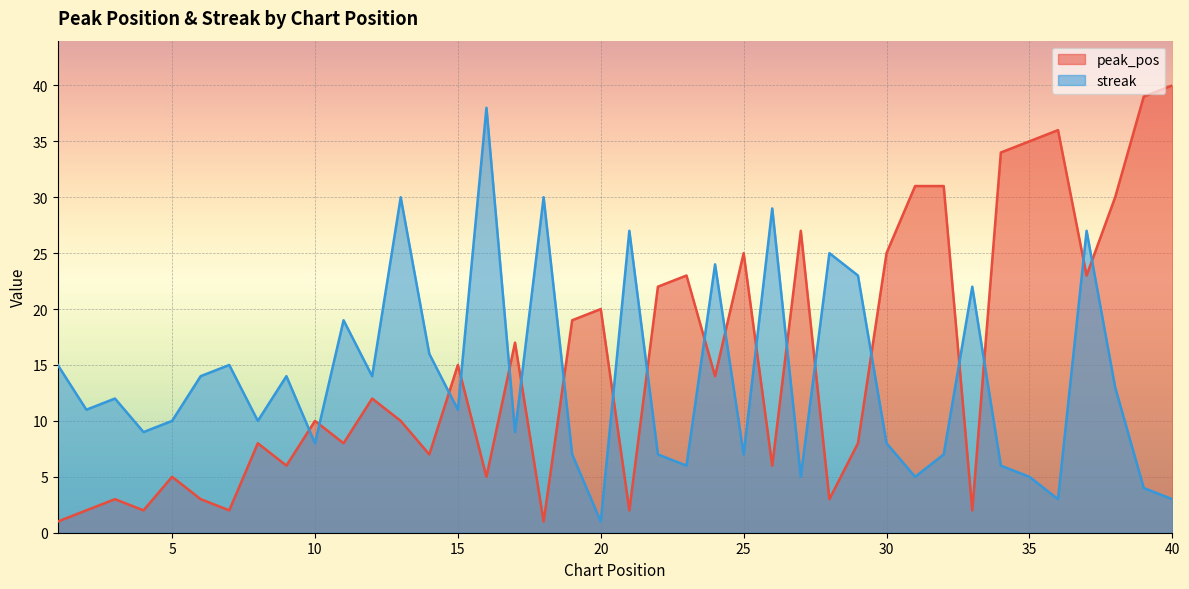

True or false: peak_pos and streak cross at least once.

True